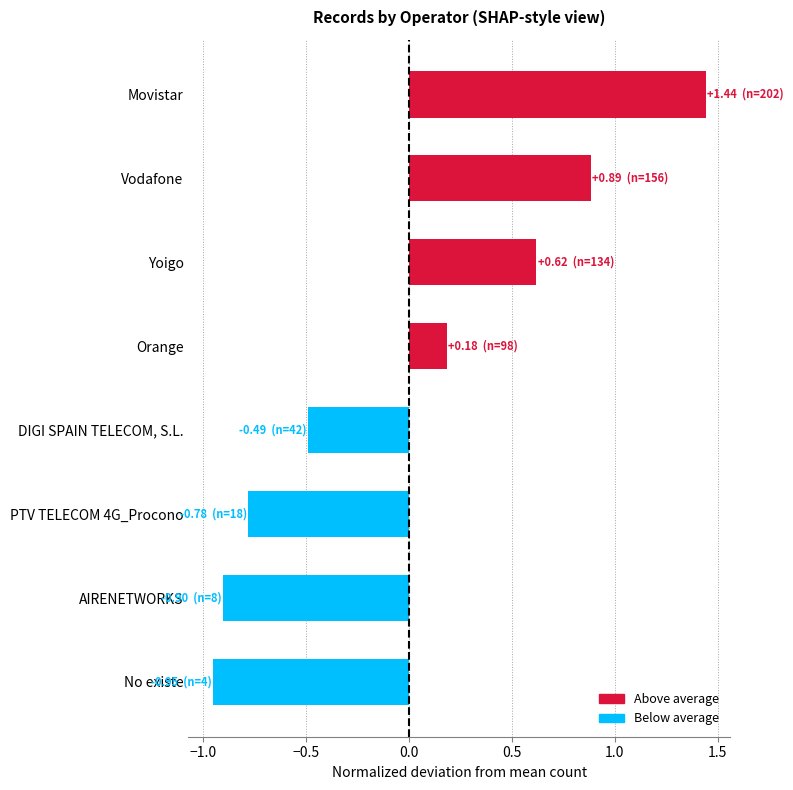

Which label corresponds to the smallest value in the chart?

No existe